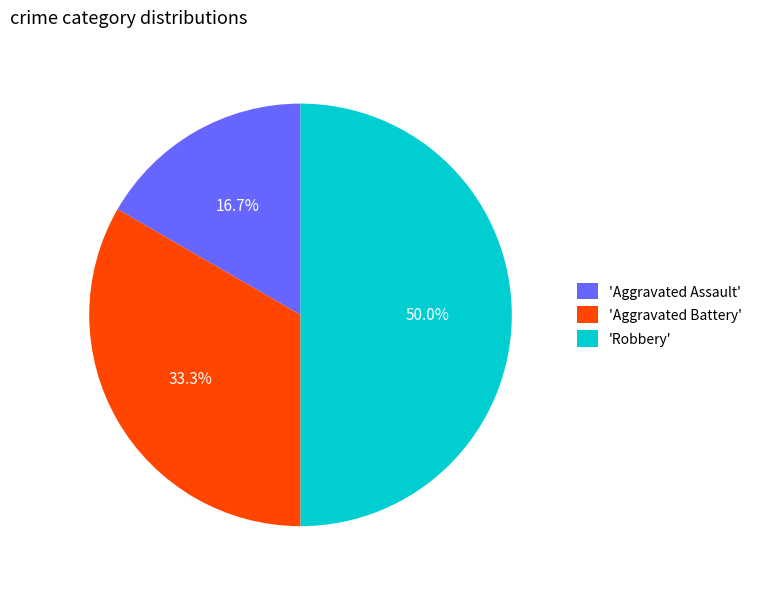

How many slices are in this pie chart?

3